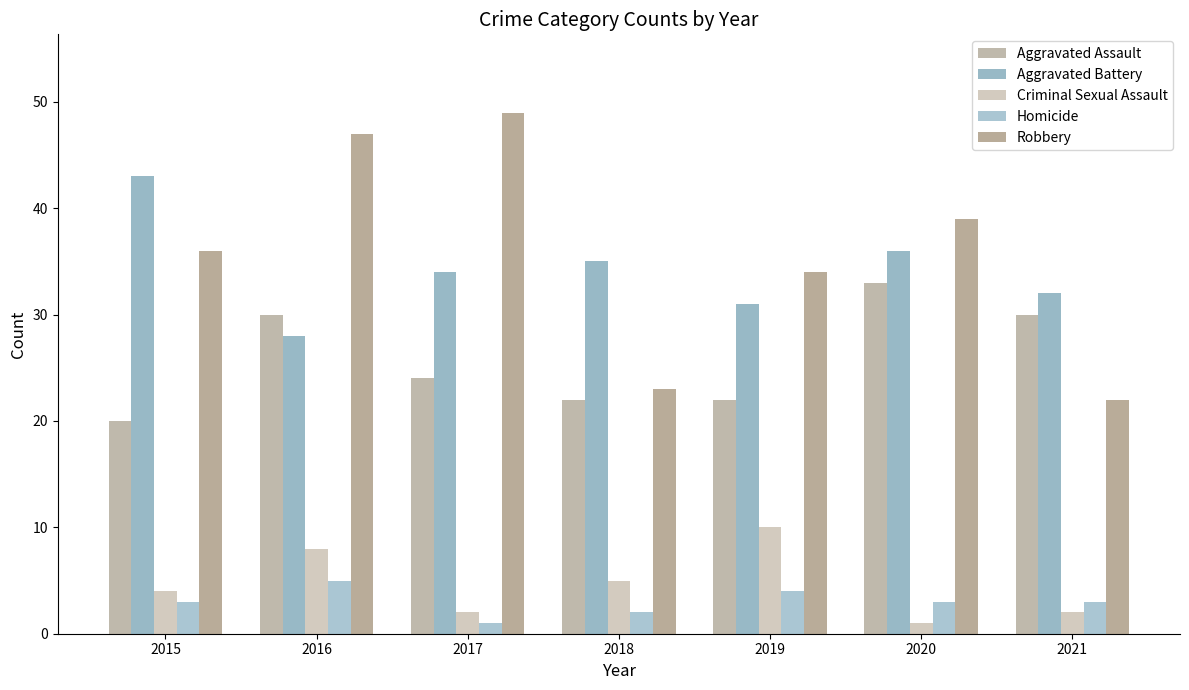

Reading left to right, transcribe all the data shown in this chart.

Aggravated Assault: 20	30	24	22	22	33	30
Aggravated Battery: 43	28	34	35	31	36	32
Criminal Sexual Assault: 4	8	2	5	10	1	2
Homicide: 3	5	1	2	4	3	3
Robbery: 36	47	49	23	34	39	22